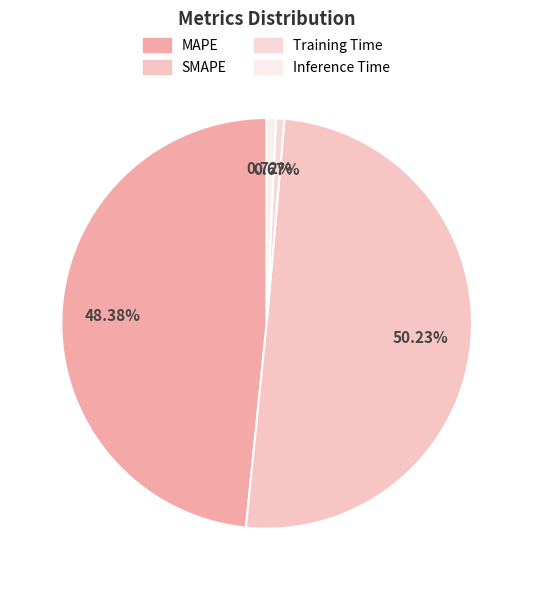

Is it true that Training Time is 1% of the pie?

True